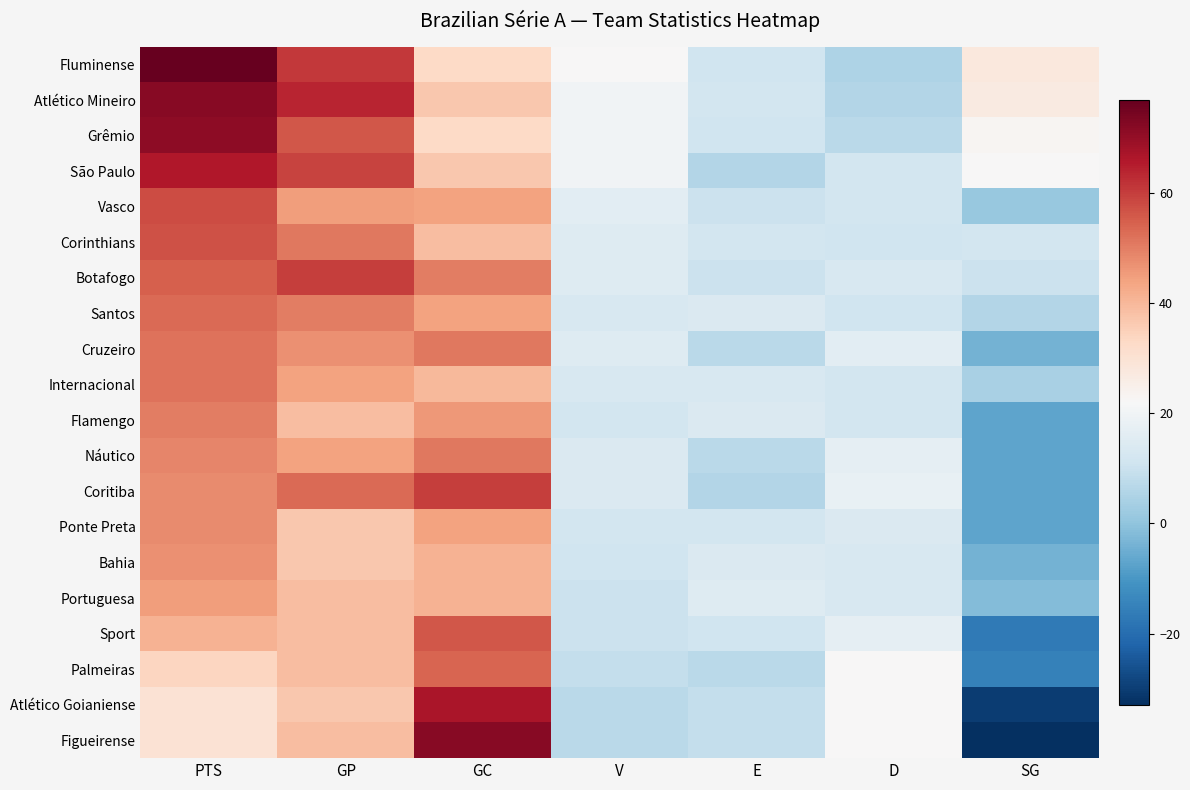

Reading left to right, list all the values displayed in this chart.

Fluminense: PTS=77	GP=61	GC=33	V=22	E=11	D=5	SG=28
Atlético Mineiro: PTS=72	GP=64	GC=37	V=20	E=12	D=6	SG=27
Grêmio: PTS=71	GP=56	GC=33	V=20	E=11	D=7	SG=23
São Paulo: PTS=66	GP=59	GC=37	V=20	E=6	D=12	SG=22
Vasco: PTS=58	GP=45	GC=44	V=16	E=10	D=12	SG=1
Corinthians: PTS=57	GP=51	GC=39	V=15	E=12	D=11	SG=12
Botafogo: PTS=55	GP=60	GC=50	V=15	E=10	D=13	SG=10
Santos: PTS=53	GP=50	GC=44	V=13	E=14	D=11	SG=6
Cruzeiro: PTS=52	GP=47	GC=51	V=15	E=7	D=16	SG=-4
Internacional: PTS=52	GP=44	GC=40	V=13	E=13	D=12	SG=4
Flamengo: PTS=50	GP=39	GC=46	V=12	E=14	D=12	SG=-7
Náutico: PTS=49	GP=44	GC=51	V=14	E=7	D=17	SG=-7
Coritiba: PTS=48	GP=53	GC=60	V=14	E=6	D=18	SG=-7
Ponte Preta: PTS=48	GP=37	GC=44	V=12	E=12	D=14	SG=-7
Bahia: PTS=47	GP=37	GC=41	V=11	E=14	D=13	SG=-4
Portuguesa: PTS=45	GP=39	GC=41	V=10	E=15	D=13	SG=-2
Sport: PTS=41	GP=39	GC=56	V=10	E=11	D=17	SG=-17
Palmeiras: PTS=34	GP=39	GC=54	V=9	E=7	D=22	SG=-15
Atlético Goianiense: PTS=30	GP=37	GC=67	V=7	E=9	D=22	SG=-30
Figueirense: PTS=30	GP=39	GC=72	V=7	E=9	D=22	SG=-33